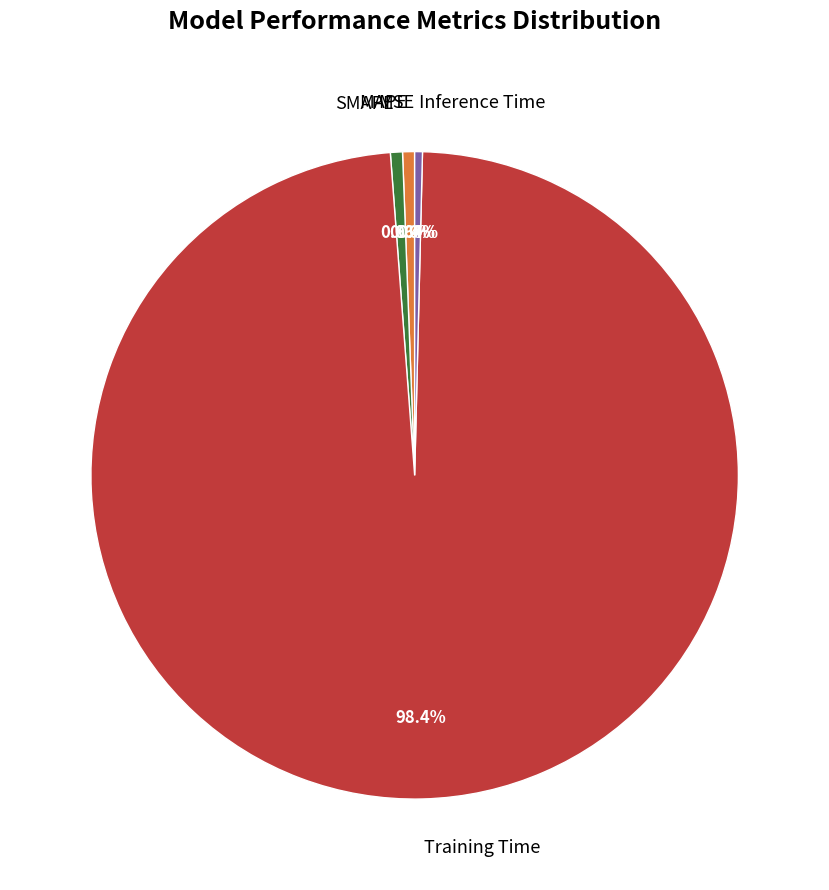

Combined, what portion of the pie is MAPE and SMAPE?

1.2%